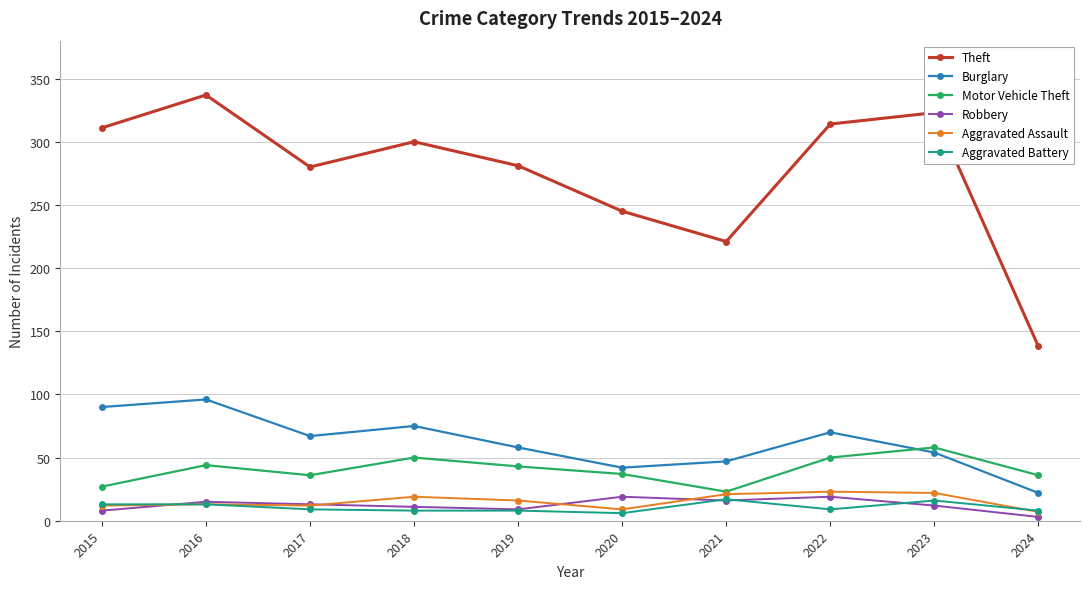

Which series has the widest spread of values?

Theft